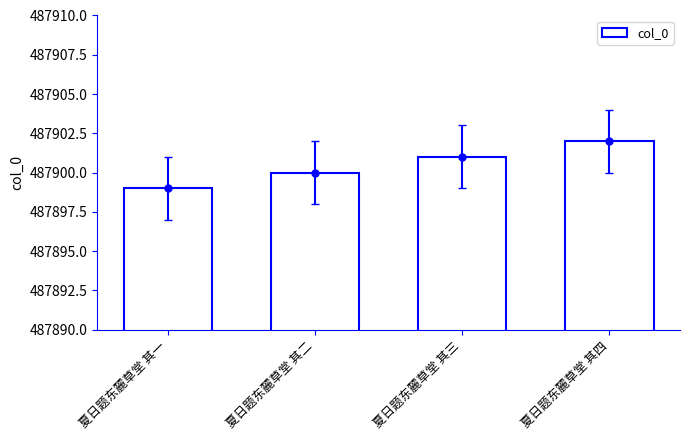

What is the sum of the values at 夏日题东麓草堂 其二 and 夏日题东麓草堂 其四?

975802